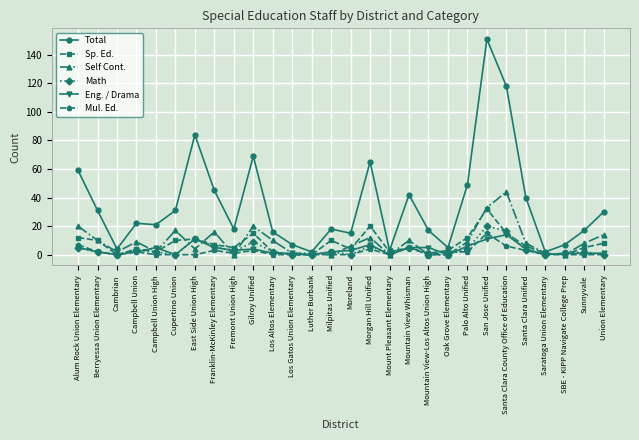

Which category has the highest value in the Sp. Ed. series?

San Jose Unified